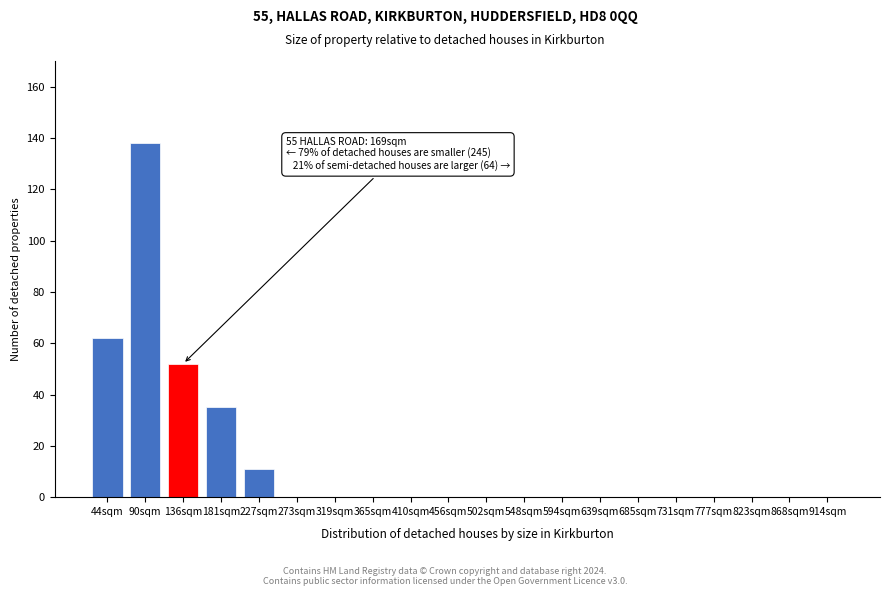

Reading left to right, what are all the values shown in this chart?

44sqm=62	90sqm=138	136sqm=52	181sqm=35	227sqm=11	273sqm=0	319sqm=0	365sqm=0	410sqm=0	456sqm=0	502sqm=0	548sqm=0	594sqm=0	639sqm=0	685sqm=0	731sqm=0	777sqm=0	823sqm=0	868sqm=0	914sqm=0